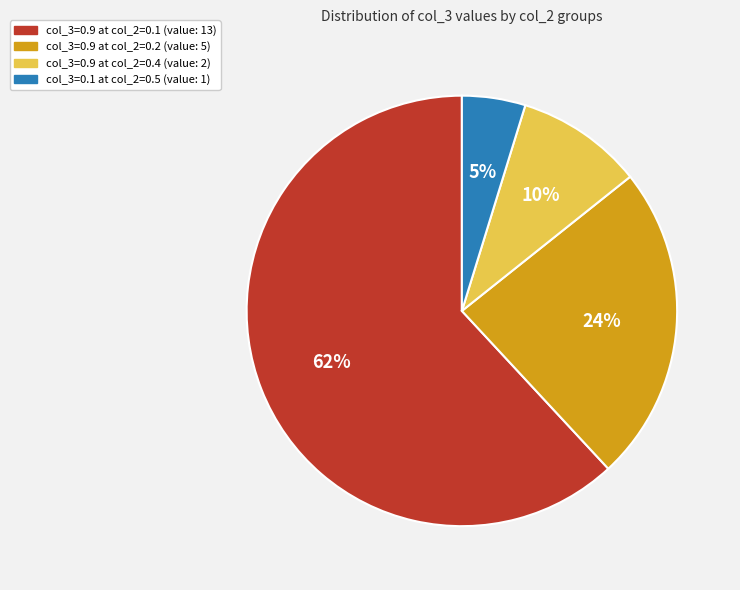

What is the majority slice?

col_3=0.9 at col_2=0.1 (value: 13)